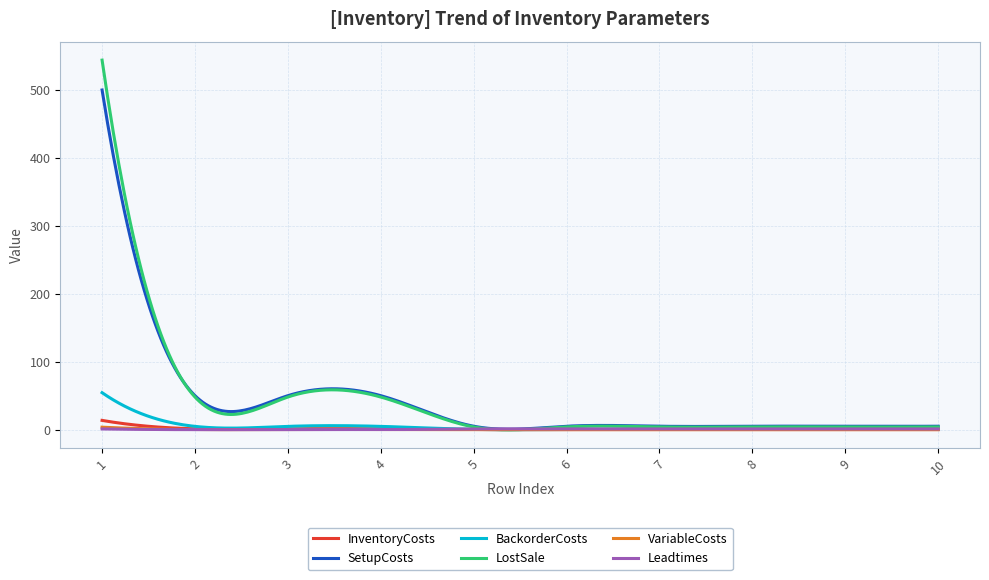

Which series has the widest spread of values?

LostSale